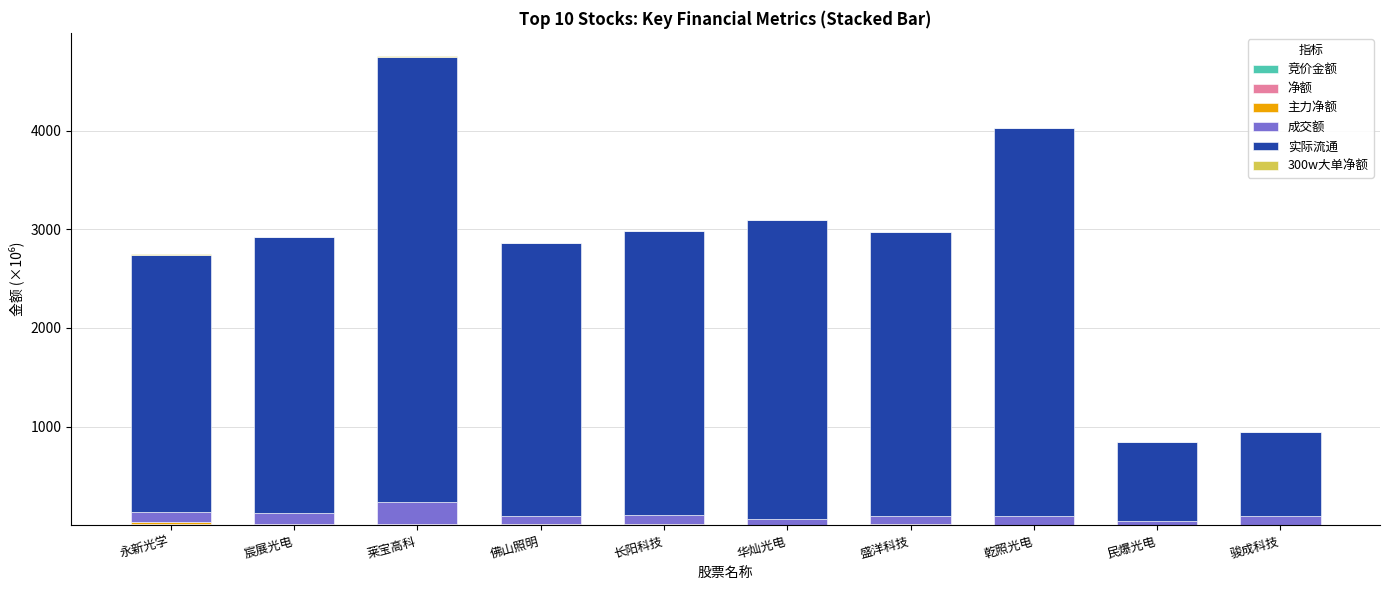

At which category is the sum across all series the highest?

莱宝高科